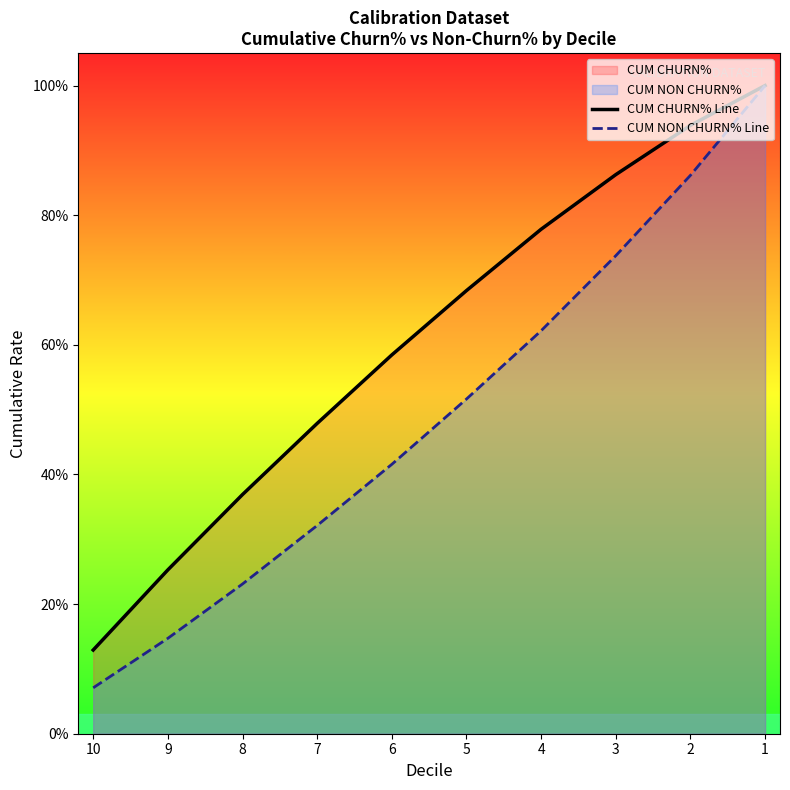

True or false: CUM CHURN% Line and CUM NON CHURN% Line cross at least once.

False